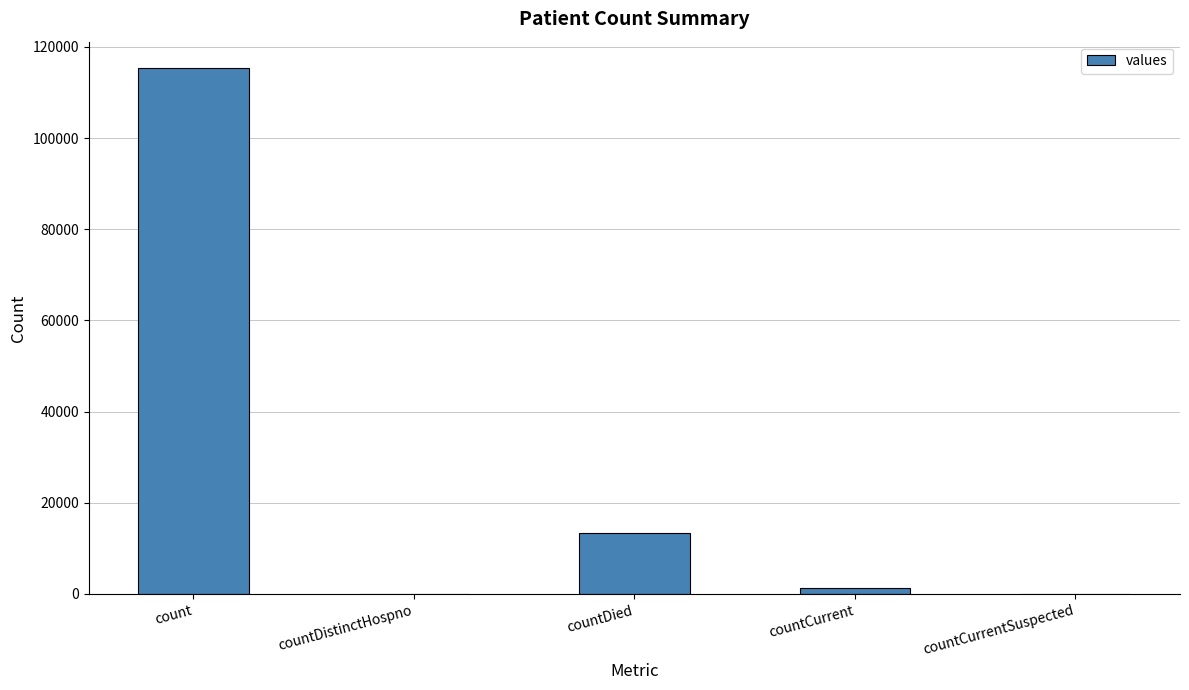

What is the greatest value displayed?

115379